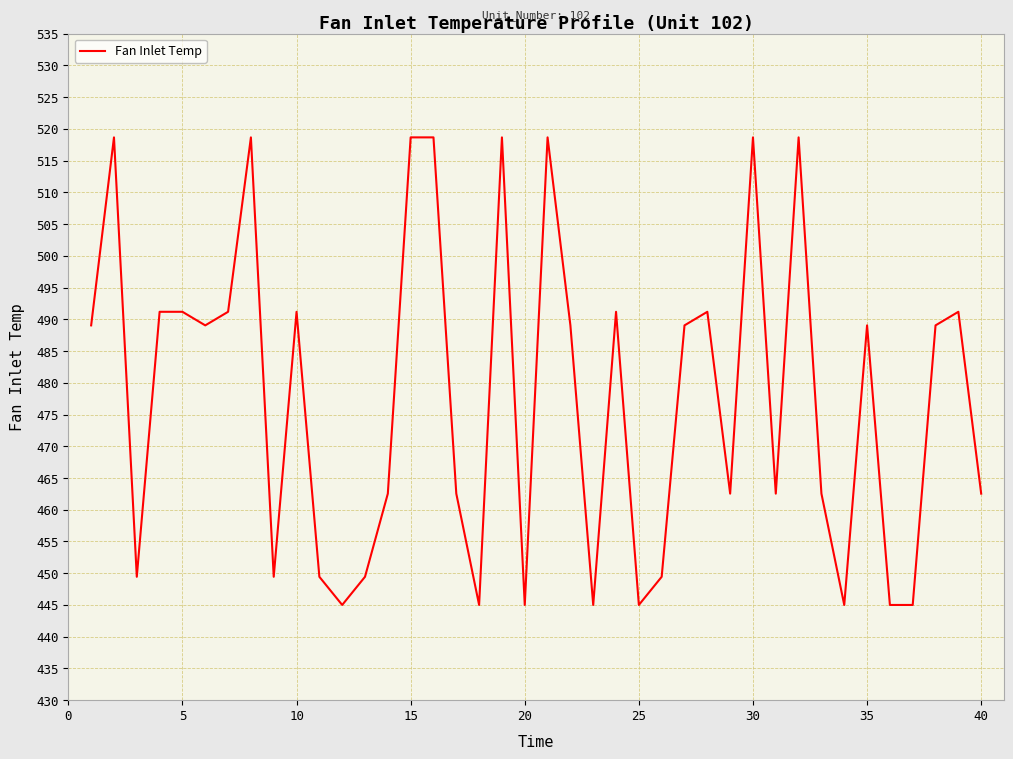

What is the difference between the maximum and minimum values?

73.7